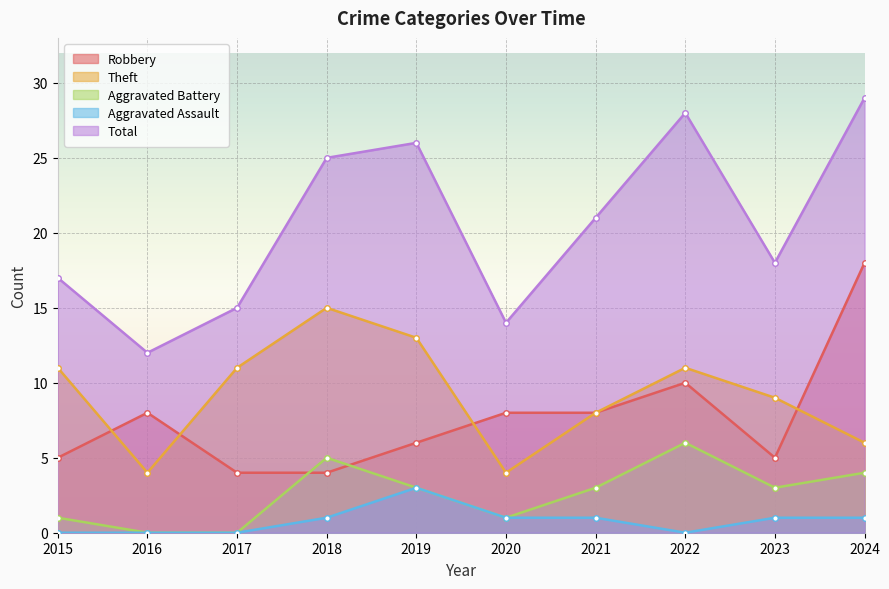

Rank the series by their maximum value, from lowest to highest.

Aggravated Assault, Aggravated Battery, Theft, Robbery, Total